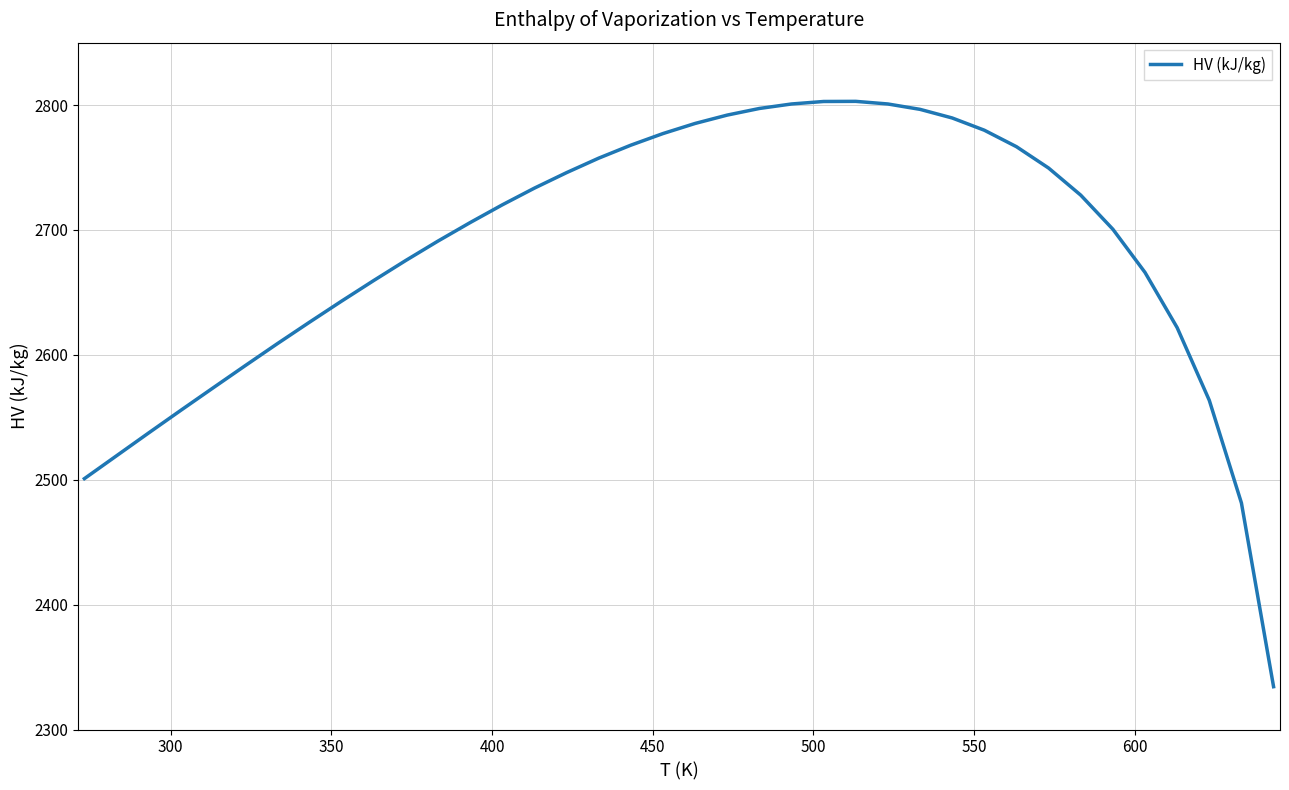

What is the difference between the maximum and minimum values?

468.7